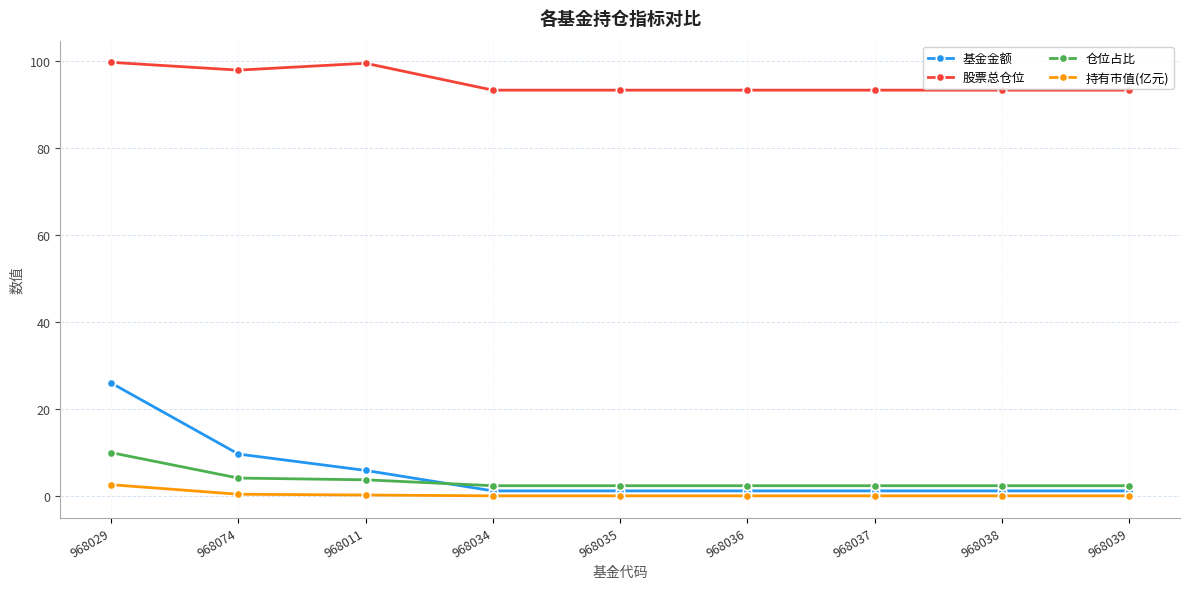

Which series has the largest total across all categories?

股票总仓位